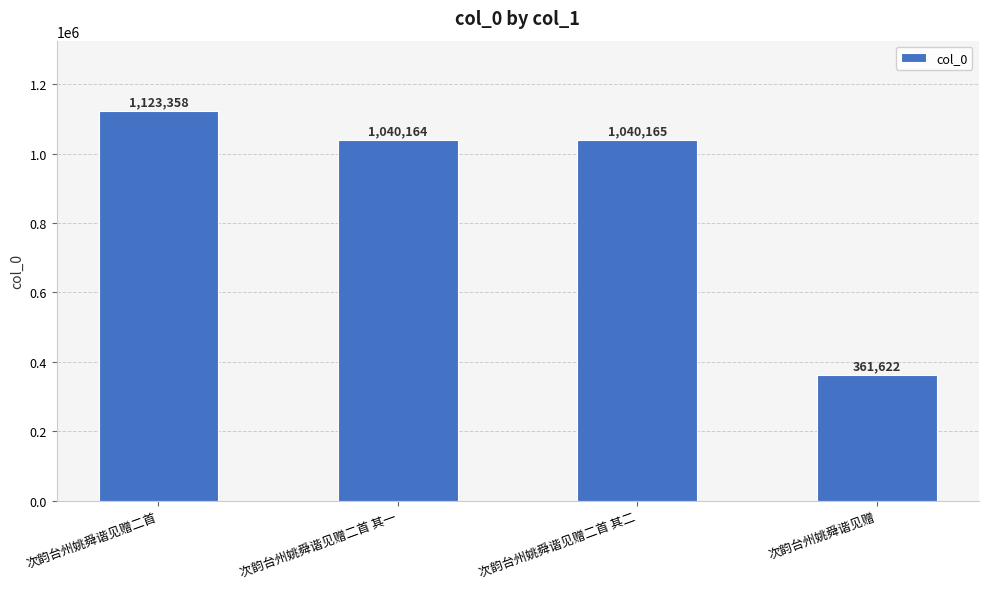

True or false: the data shows 1040165 at 次韵台州姚舜谐见赠二首 其二.

True